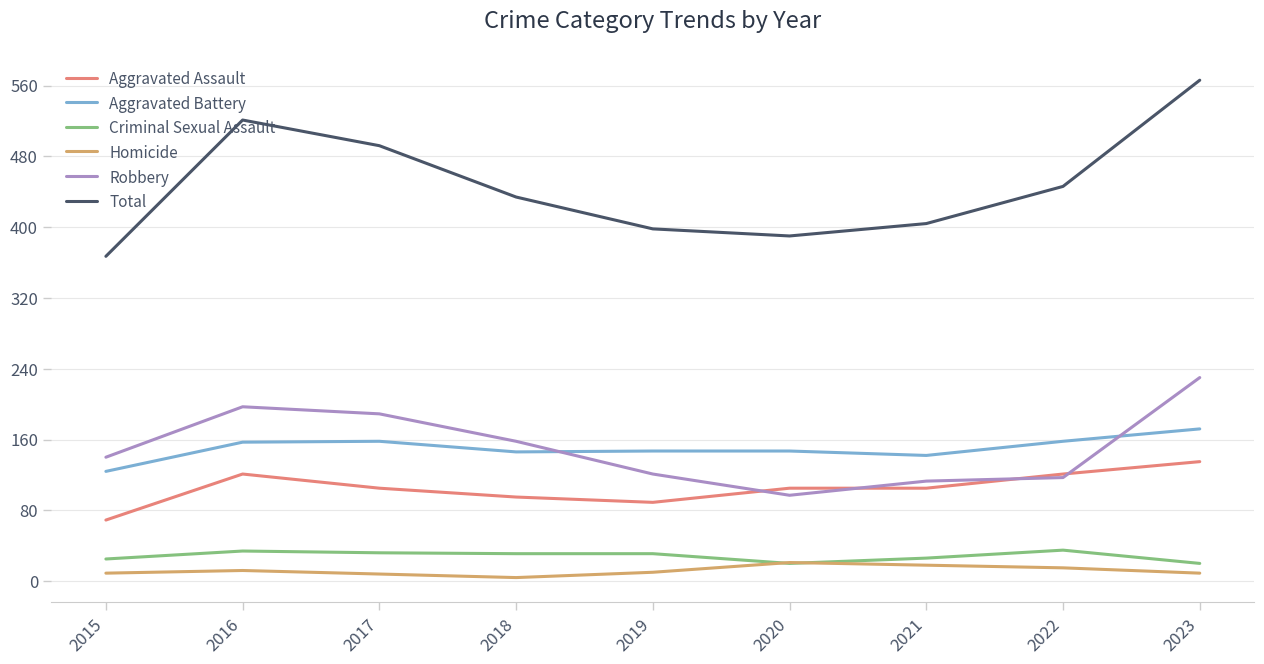

Which series has the largest total across all categories?

Total